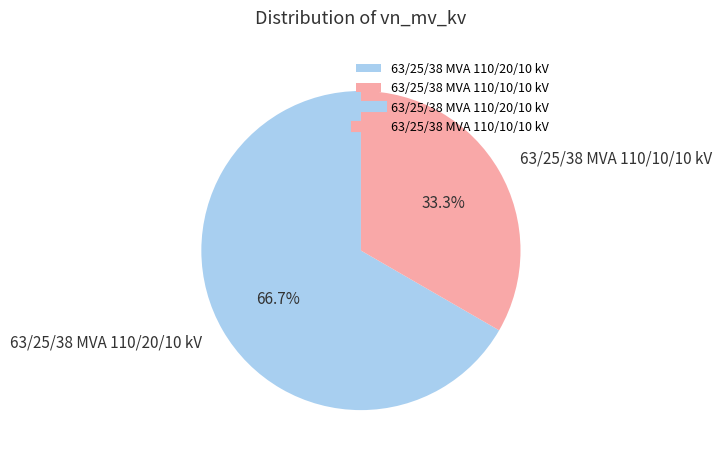

Count the number of slices in the pie.

2